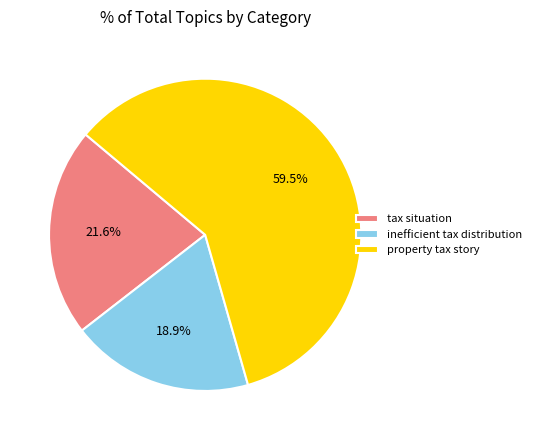

Combined, what portion of the pie is tax situation and inefficient tax distribution?

40.5%